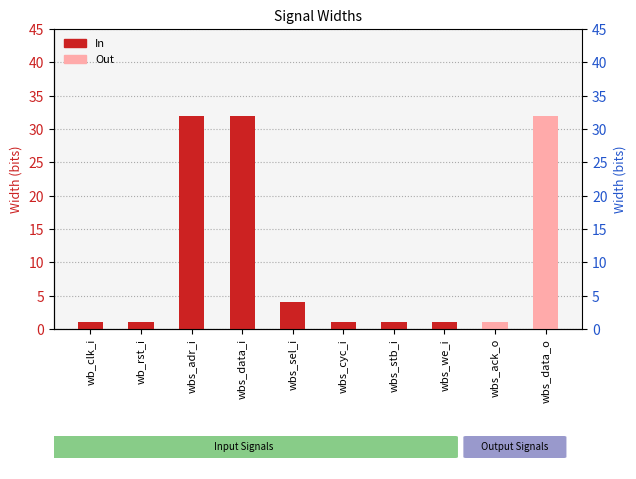

The In series shows 2 at wbs_we_i. True or false?

False